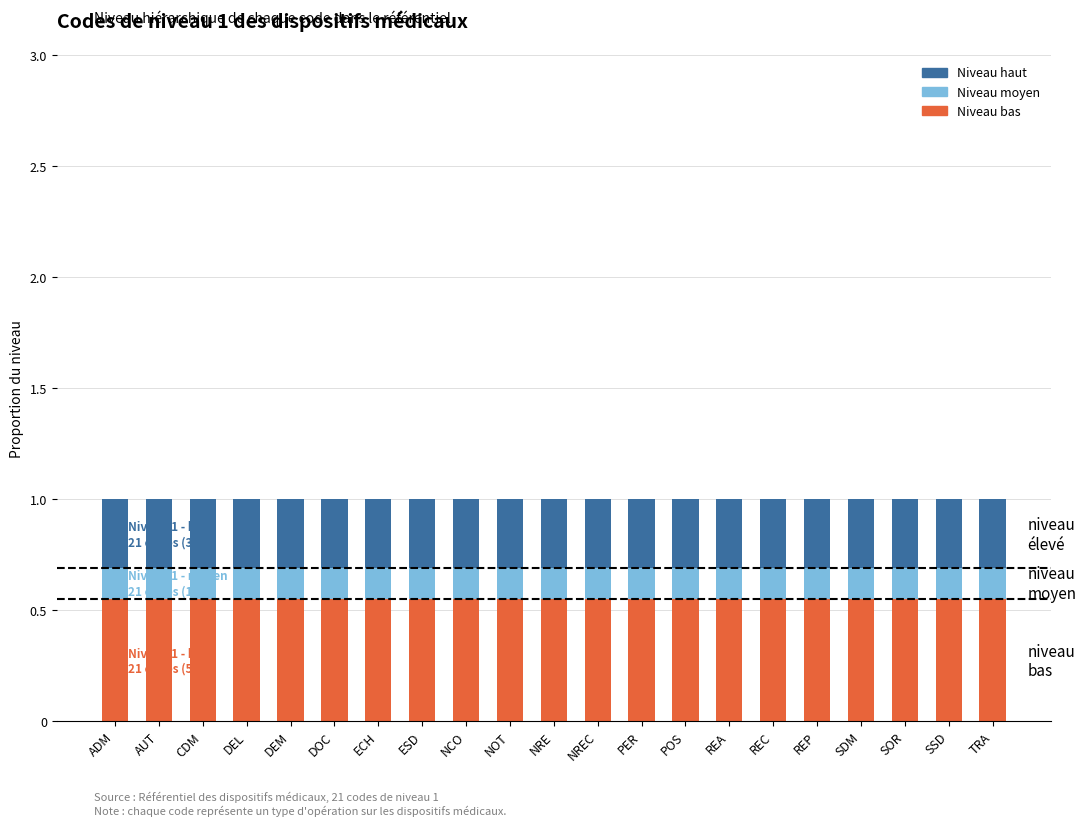

What is the total value across all series at TRA?

1.0